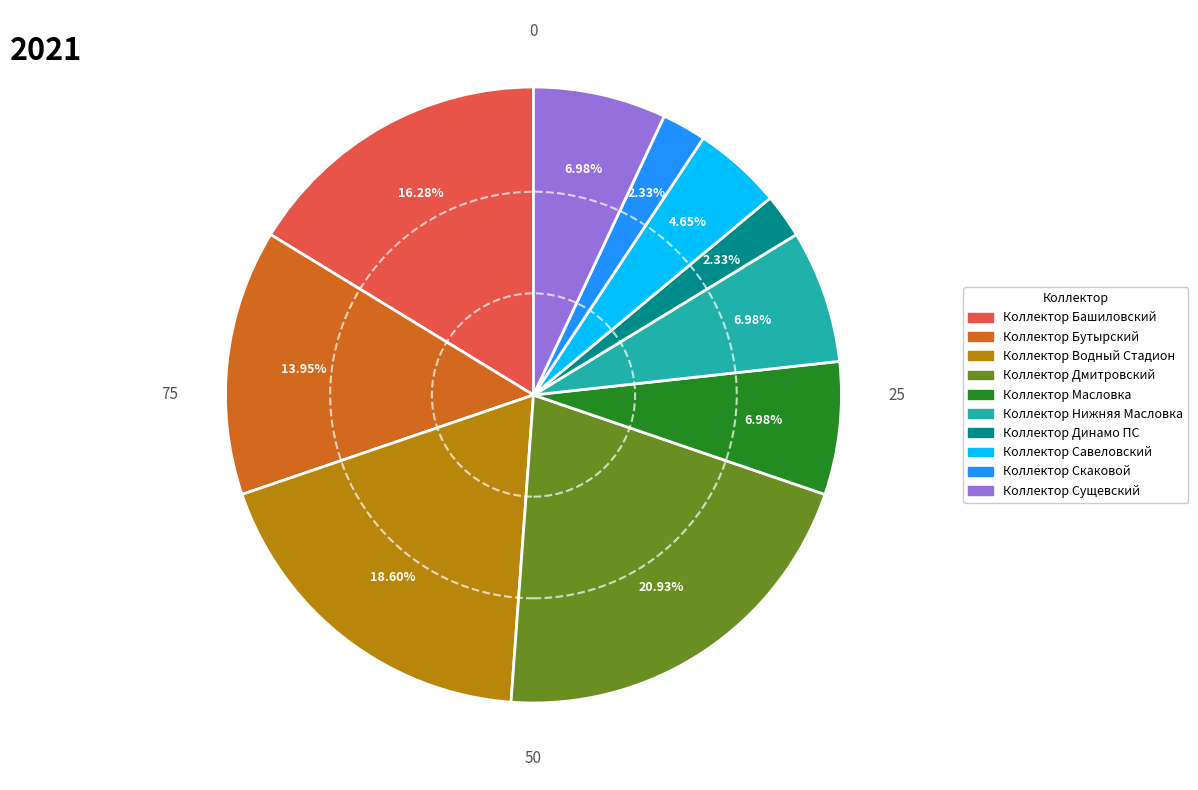

Is Коллектор Масловка the majority of the pie?

No